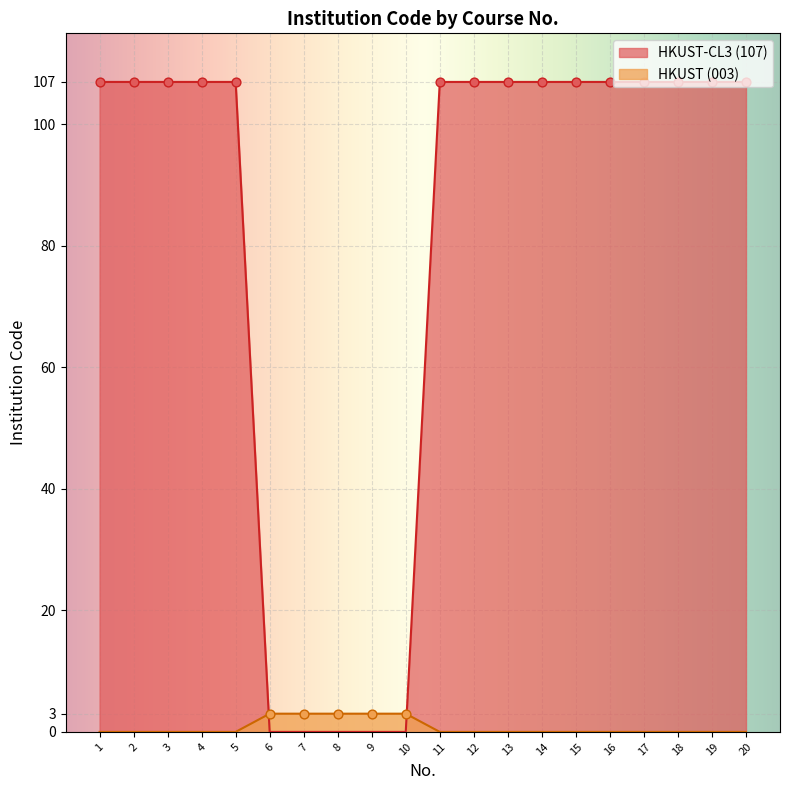

At which category is the sum across all series the highest?

1